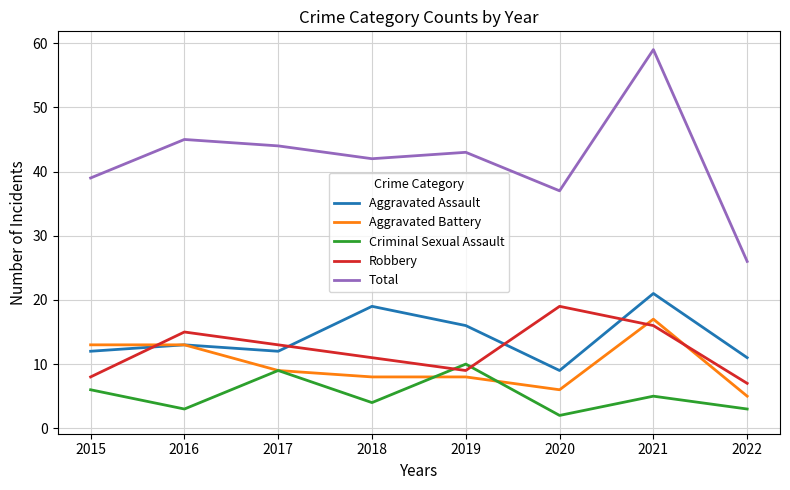

What is the difference between the Criminal Sexual Assault values at 2021 and 2016?

2